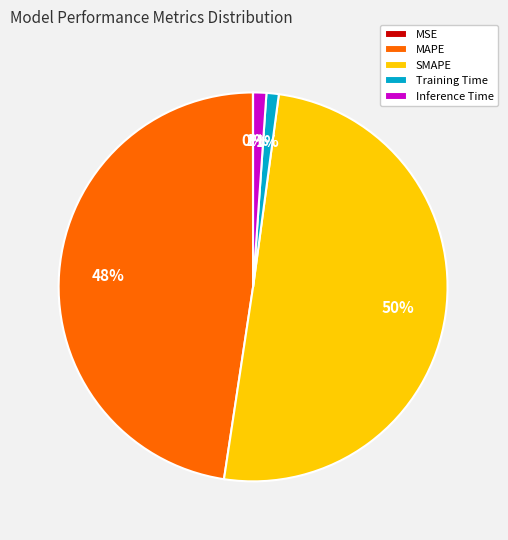

Combined, do MAPE and SMAPE account for over 50%?

Yes